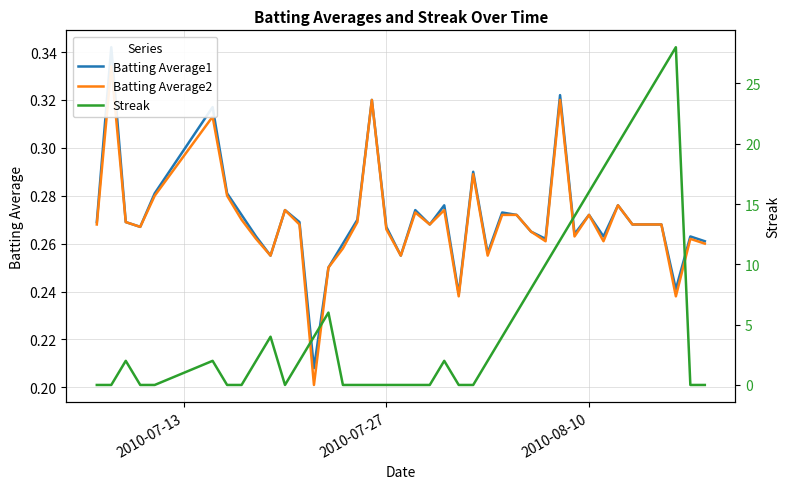

Reading left to right, what are all the values shown in this chart?

Batting Average1: 0.3	0.3	0.3	0.3	0.3	0.3	0.3	0.3	0.3	0.3	0.3	0.3	0.2	0.2	0.3	0.3	0.3	0.3	0.3	0.3	0.3	0.3	0.2	0.3	0.3	0.3	0.3	0.3	0.3	0.3	0.3	0.3	0.3	0.3	0.3	0.3	0.3	0.2	0.3	0.3
Batting Average2: 0.3	0.3	0.3	0.3	0.3	0.3	0.3	0.3	0.3	0.3	0.3	0.3	0.2	0.2	0.3	0.3	0.3	0.3	0.3	0.3	0.3	0.3	0.2	0.3	0.3	0.3	0.3	0.3	0.3	0.3	0.3	0.3	0.3	0.3	0.3	0.3	0.3	0.2	0.3	0.3
Streak: 0.0	0.0	2.0	0.0	0.0	2.0	0.0	0.0	2.0	4.0	0.0	2.0	4.0	6.0	0.0	0.0	0.0	0.0	0.0	0.0	0.0	2.0	0.0	0.0	2.0	4.0	6.0	8.0	10.0	12.0	14.0	16.0	18.0	20.0	22.0	24.0	26.0	28.0	0.0	0.0